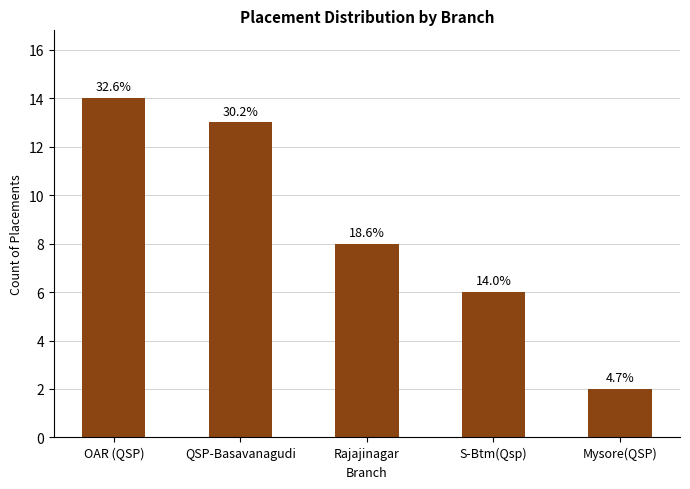

Rank the categories by value from lowest to highest.

Mysore(QSP), S-Btm(Qsp), Rajajinagar, QSP-Basavanagudi, OAR (QSP)